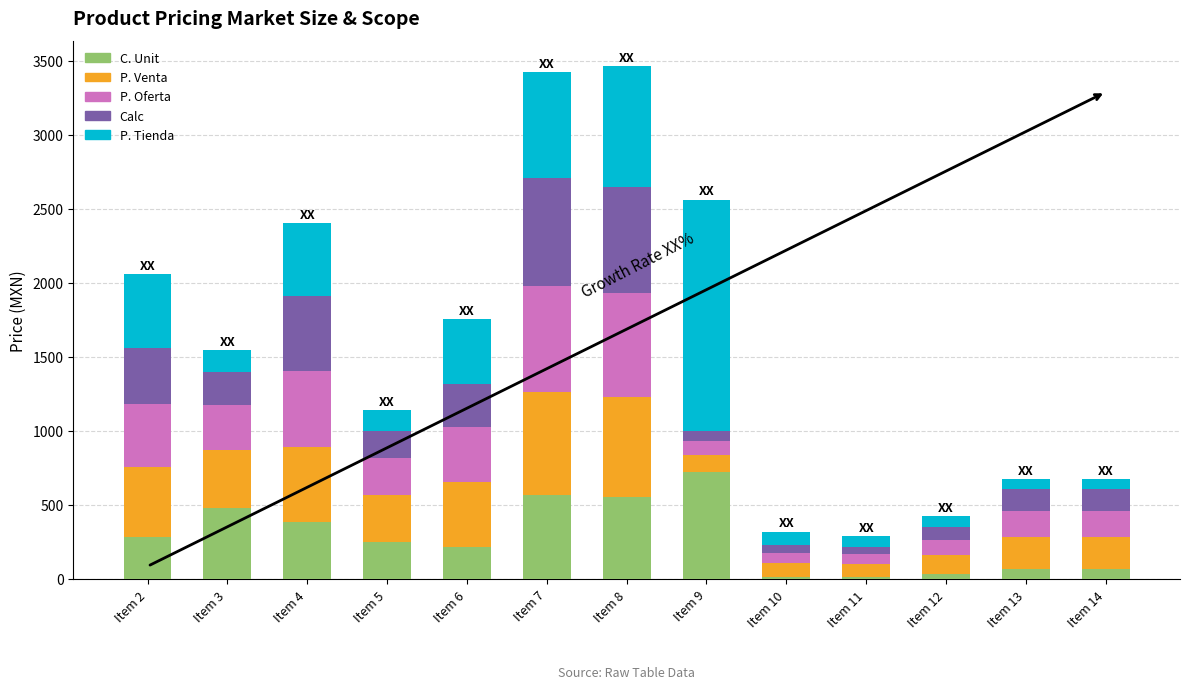

What is the total value across all series at Item 4?

2403.0